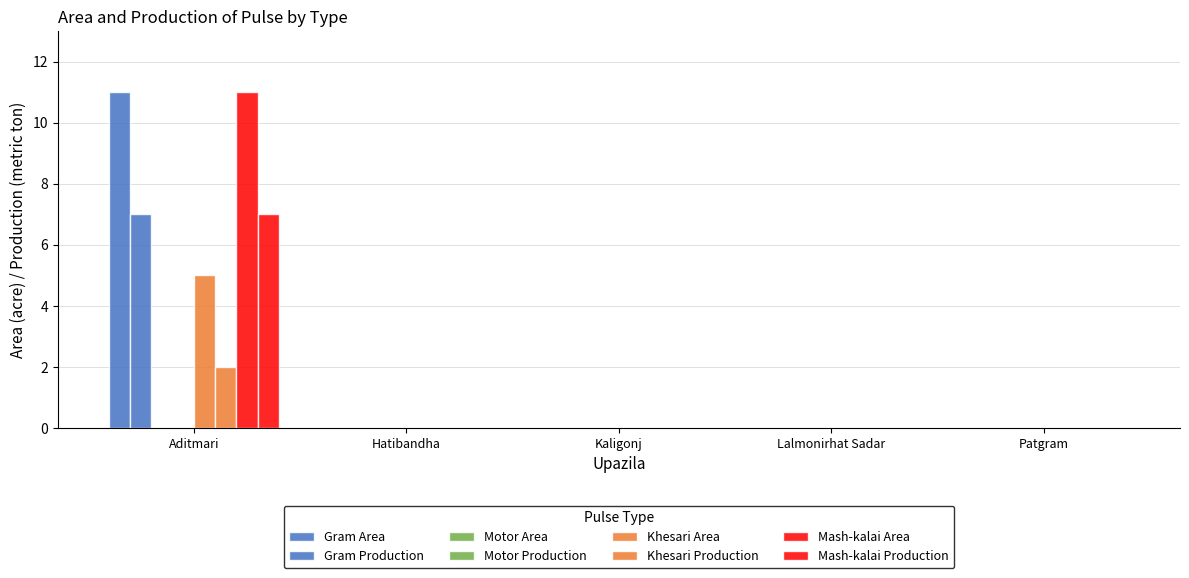

Reading left to right, extract all data points from this chart.

Gram Area: Aditmari=11	Hatibandha=0	Kaligonj=0	Lalmonirhat Sadar=0	Patgram=0
Gram Production: Aditmari=5	Hatibandha=0	Kaligonj=0	Lalmonirhat Sadar=0	Patgram=0
Khesari Area: Aditmari=7	Hatibandha=0	Kaligonj=0	Lalmonirhat Sadar=0	Patgram=0
Khesari Production: Aditmari=2	Hatibandha=0	Kaligonj=0	Lalmonirhat Sadar=0	Patgram=0
Mash-kalai Area: Aditmari=11	Hatibandha=0	Kaligonj=0	Lalmonirhat Sadar=0	Patgram=0
Mash-kalai Production: Aditmari=7	Hatibandha=0	Kaligonj=0	Lalmonirhat Sadar=0	Patgram=0